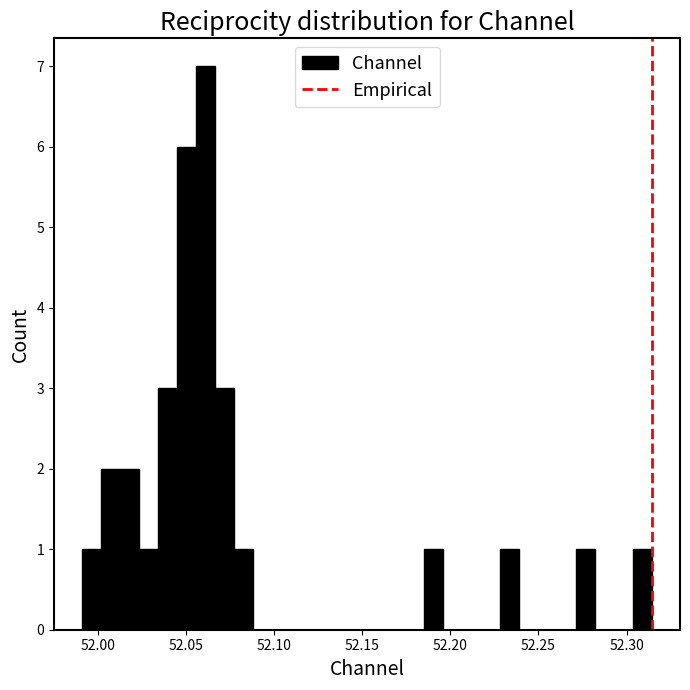

Read against the x-axis, roughly where is the centre of the tallest bar?

52.060